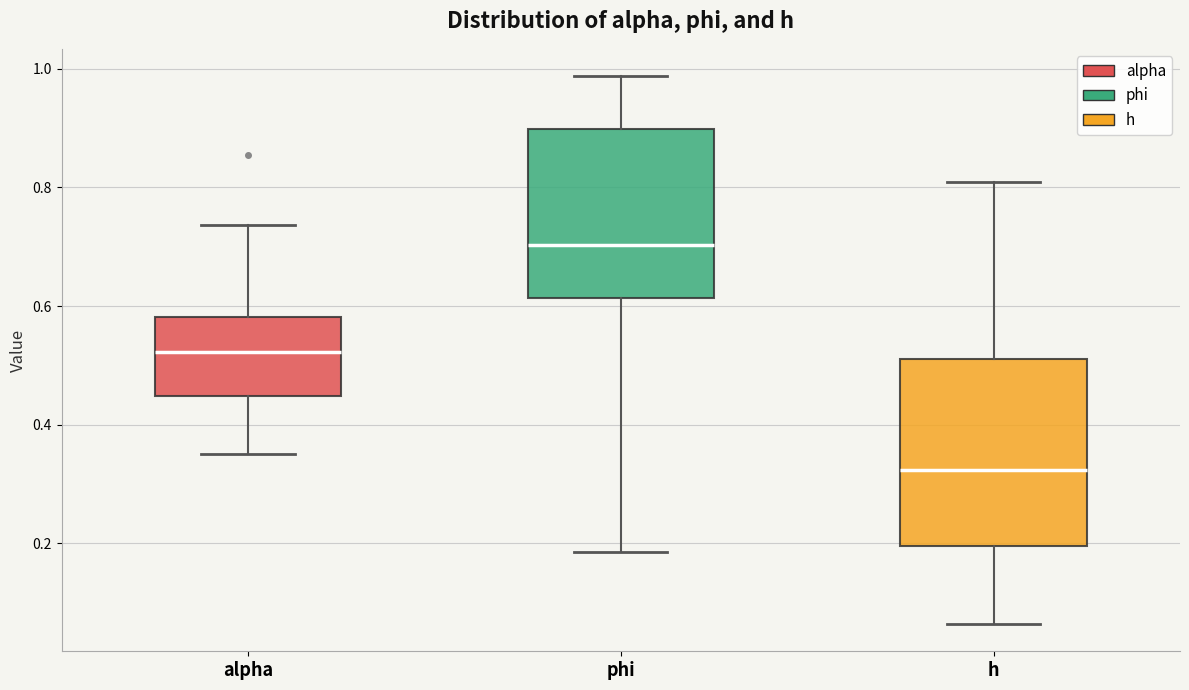

Reading left to right, read every box against the y-axis: the position of its median line, the range the box covers, and the ends of its whiskers. The values are not printed on the chart, so give them approximately, as read against the axis.

alpha: median 0.52, box 0.44 to 0.58, whiskers 0.36 to 0.74
phi: median 0.70, box 0.62 to 0.90, whiskers 0.18 to 0.98
h: median 0.32, box 0.20 to 0.52, whiskers 0.06 to 0.80